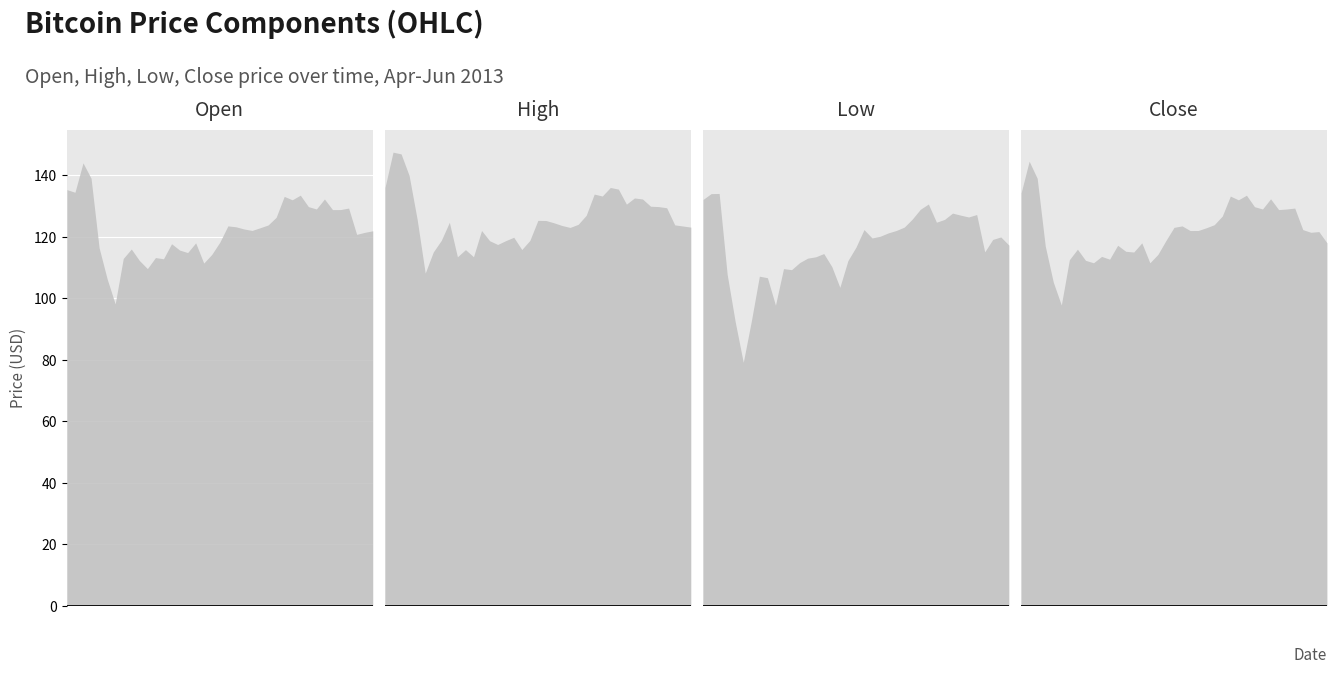

Which series has the largest total across all categories?

High